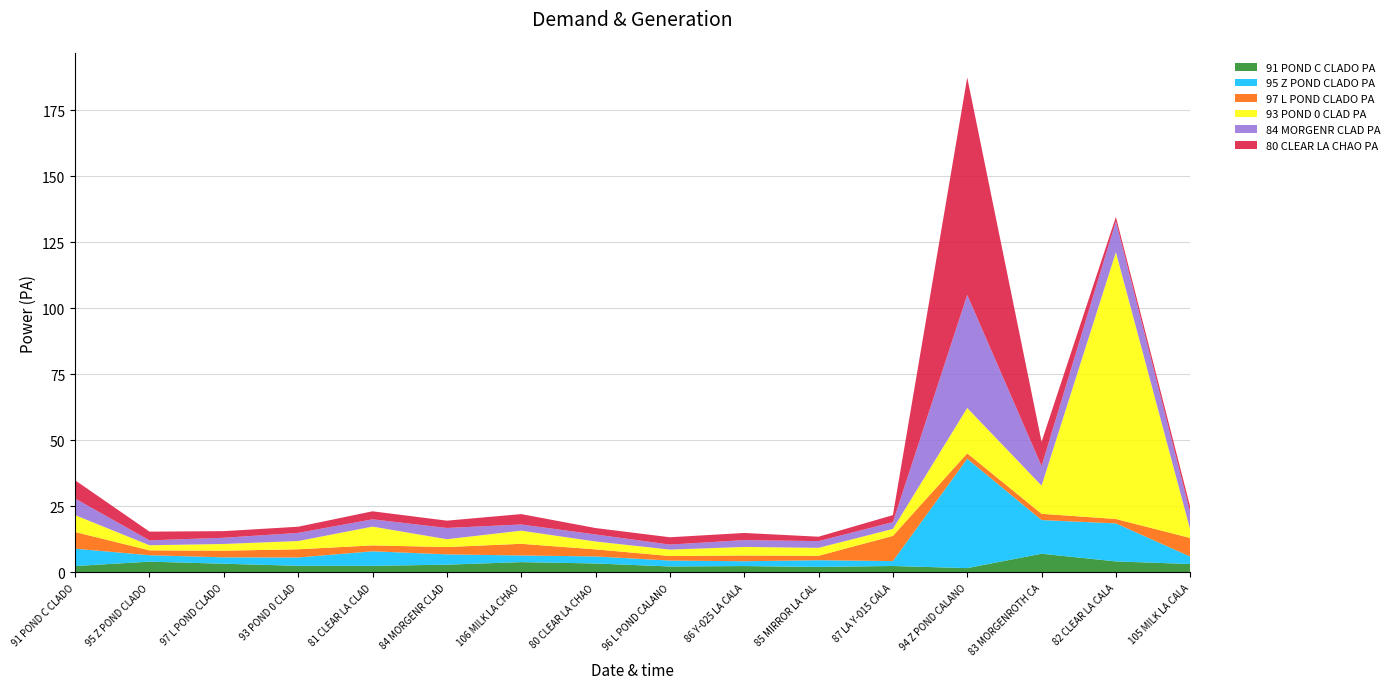

Reading left to right, extract all data points from this chart.

91 POND C CLADO PA: 2.4	4.1	3.3	2.5	2.5	3.0	3.9	3.4	2.3	2.4	2.1	2.5	1.7	7.1	4.2	3.2
95 Z POND CLADO PA: 6.6	2.4	2.4	3.2	5.5	3.9	2.5	2.7	2.2	1.8	2.5	1.9	41.4	12.8	14.4	2.8
97 L POND CLADO PA: 6.3	1.8	2.5	3.1	2.2	2.8	4.4	2.7	1.7	2.2	1.7	9.5	2.0	2.4	1.7	7.0
93 POND 0 CLAD PA: 6.4	1.9	2.5	3.1	7.1	3.0	5.0	3.0	2.4	3.2	3.0	2.6	17.2	10.7	101.0	3.1
84 MORGENR CLAD PA: 6.3	1.8	2.4	3.1	2.8	4.3	2.3	2.7	1.9	2.6	2.5	2.6	42.8	7.4	11.7	6.5
80 CLEAR LA CHAO PA: 6.9	3.3	2.5	2.3	3.0	2.8	3.9	2.4	2.8	2.7	1.7	2.6	82.3	9.2	1.7	2.1